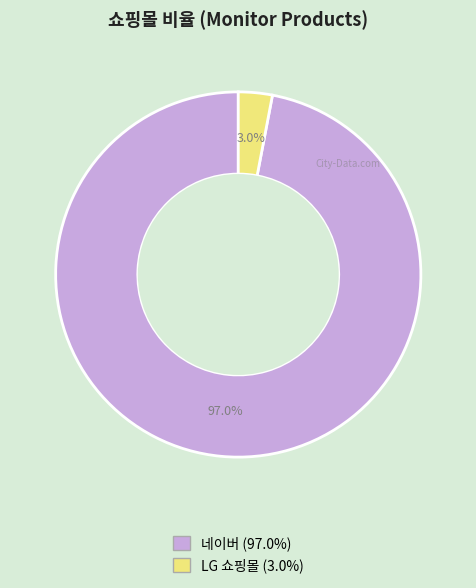

How much of the chart is everything except LG 쇼핑몰?

97.0%